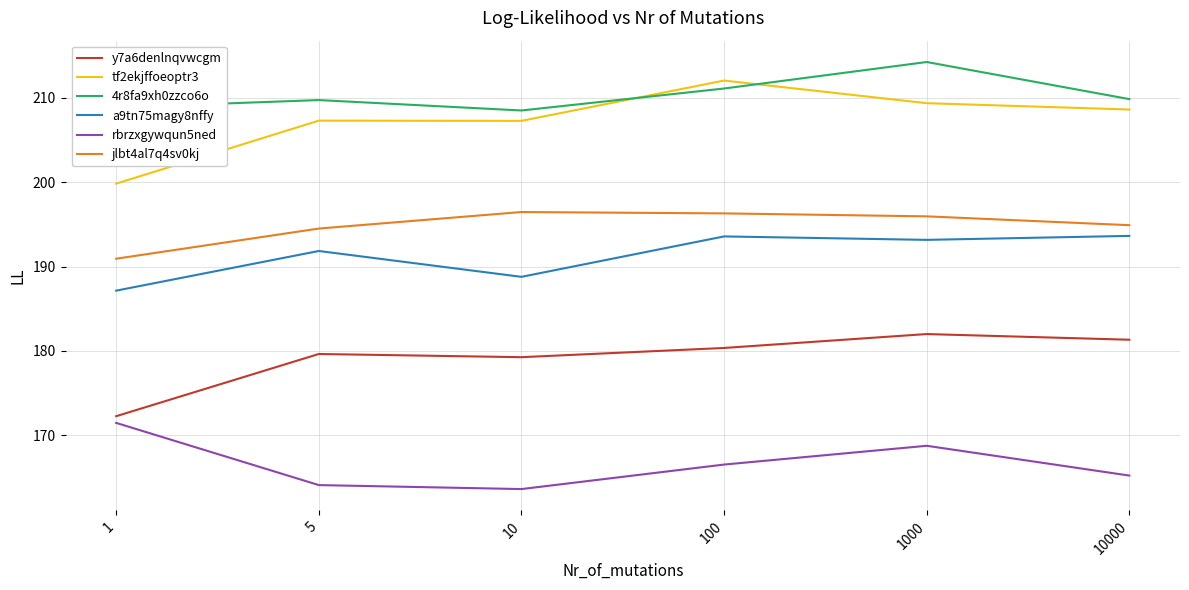

What is the difference between the maximum and second lowest values in the y7a6denlnqvwcgm series?

2.7